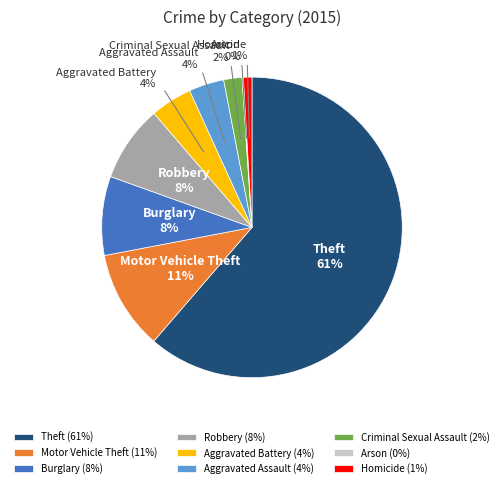

Is it true that Theft is 50% of the pie?

False